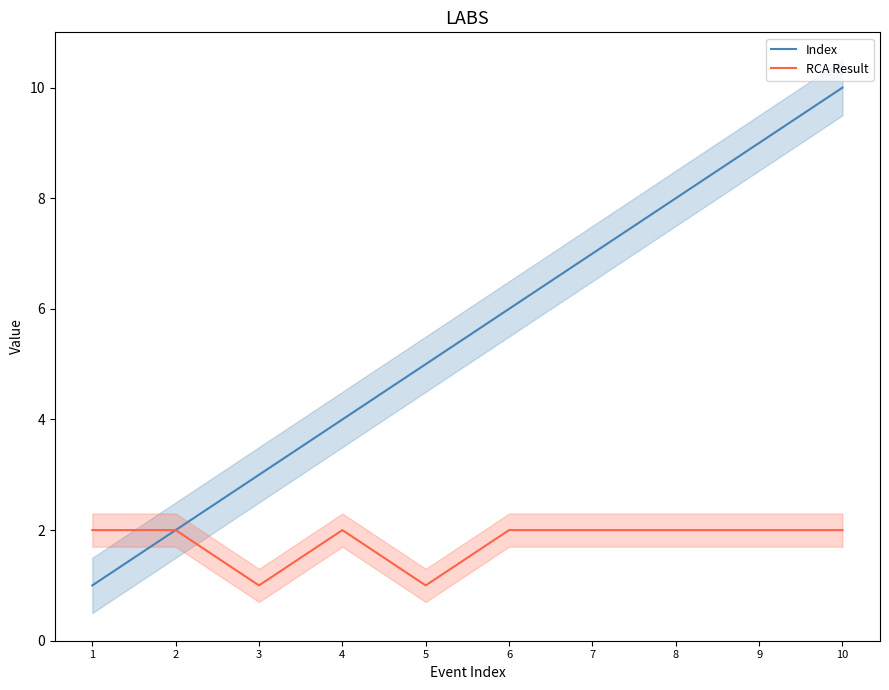

How many values in the Index series exceed 6?

4